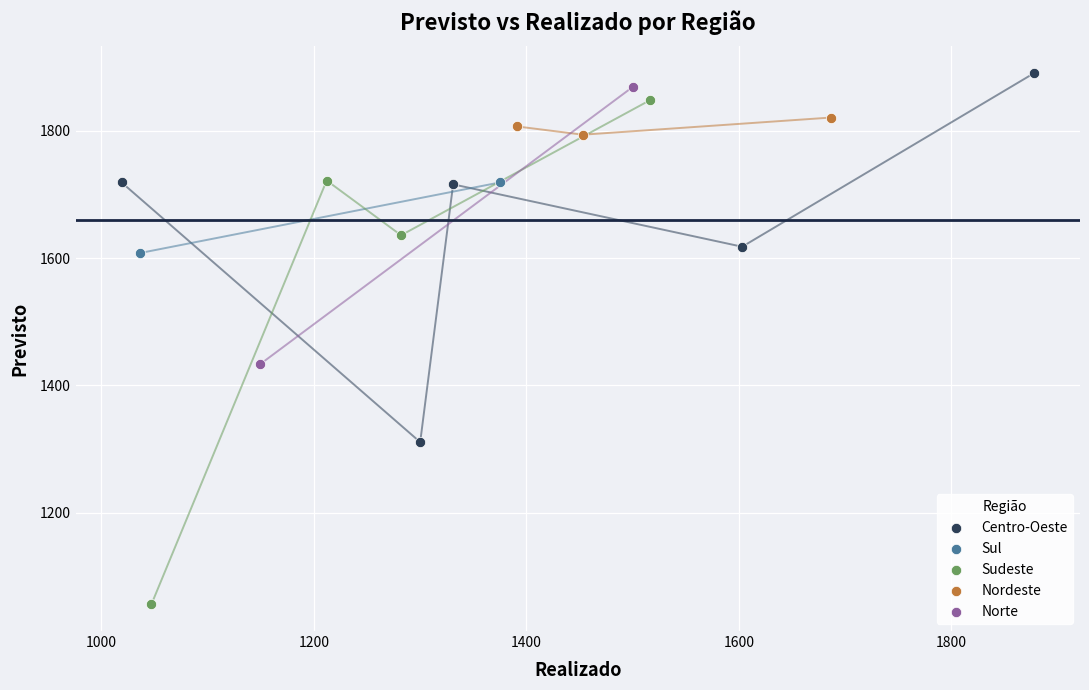

What are all the series names shown in the legend?

Centro-Oeste, Sul, Sudeste, Nordeste, Norte